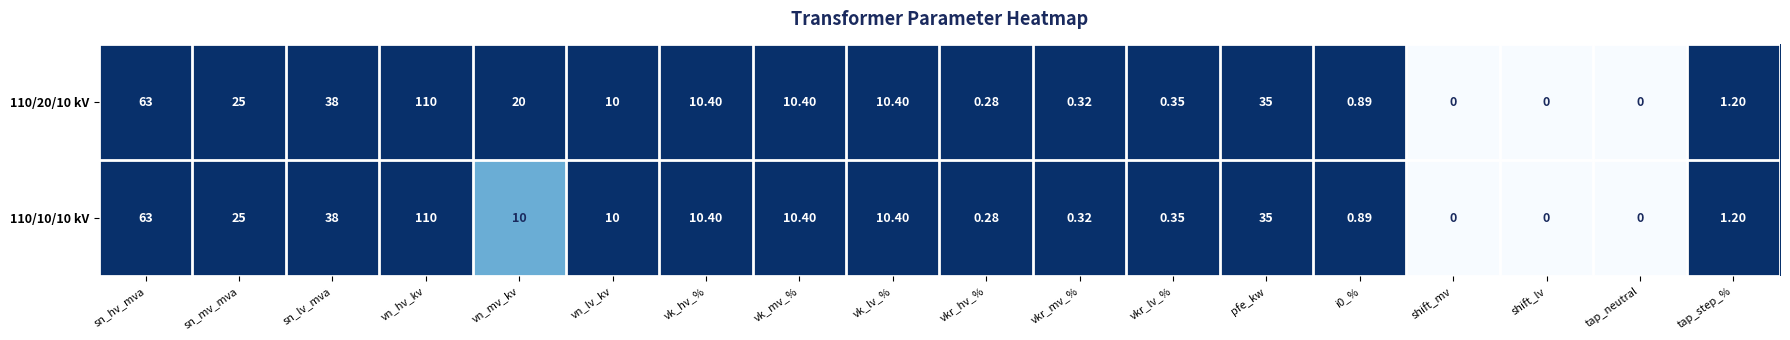

How many categories are shown in the chart?

18